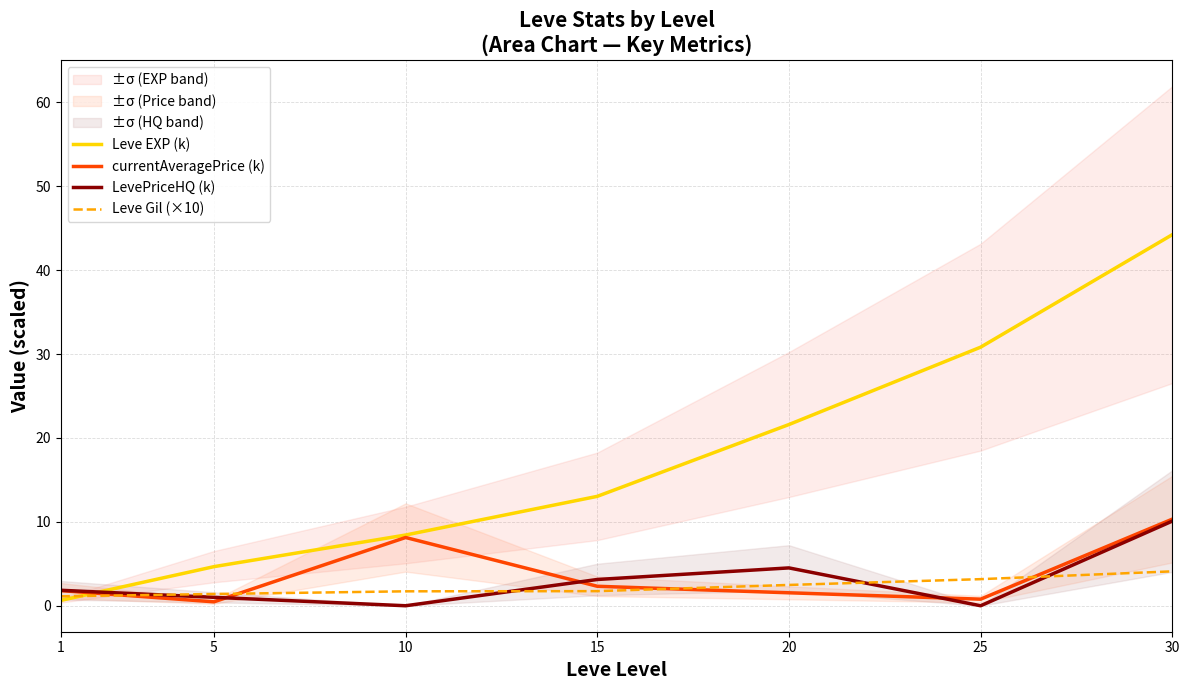

How many series are shown in this chart?

4